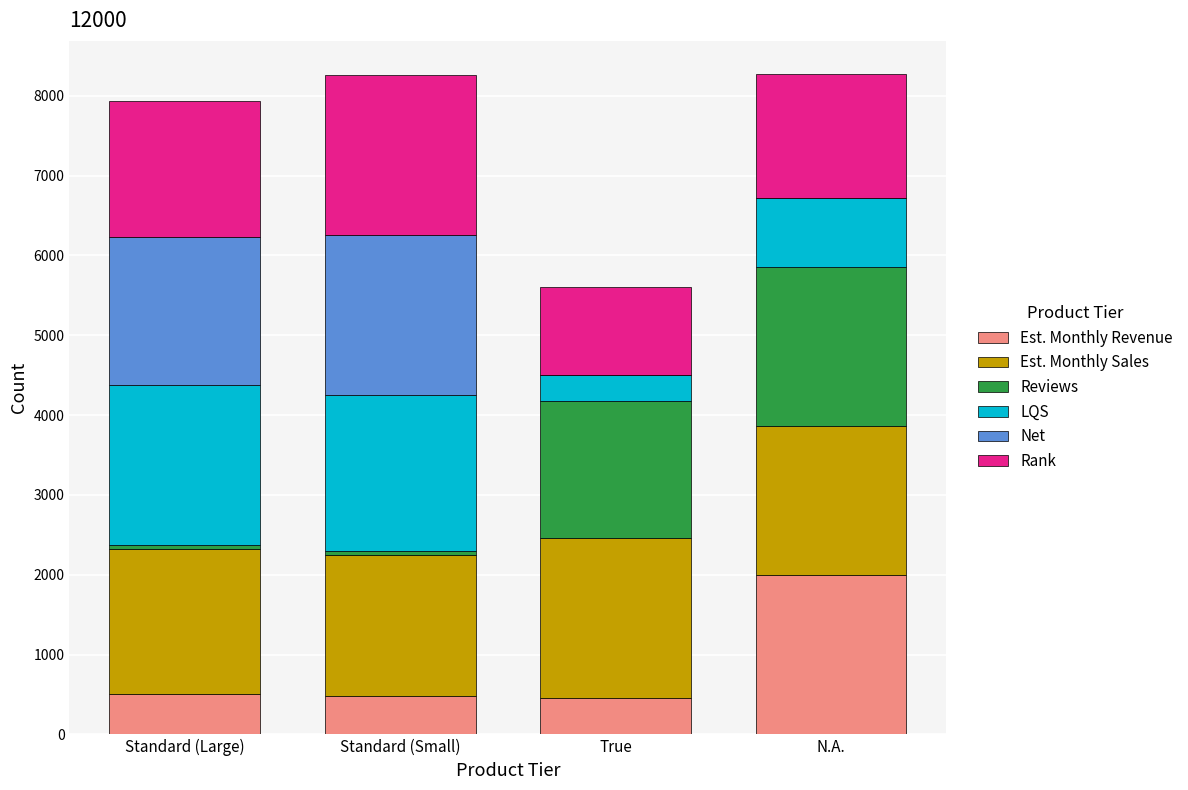

How many distinct data groups are displayed?

6